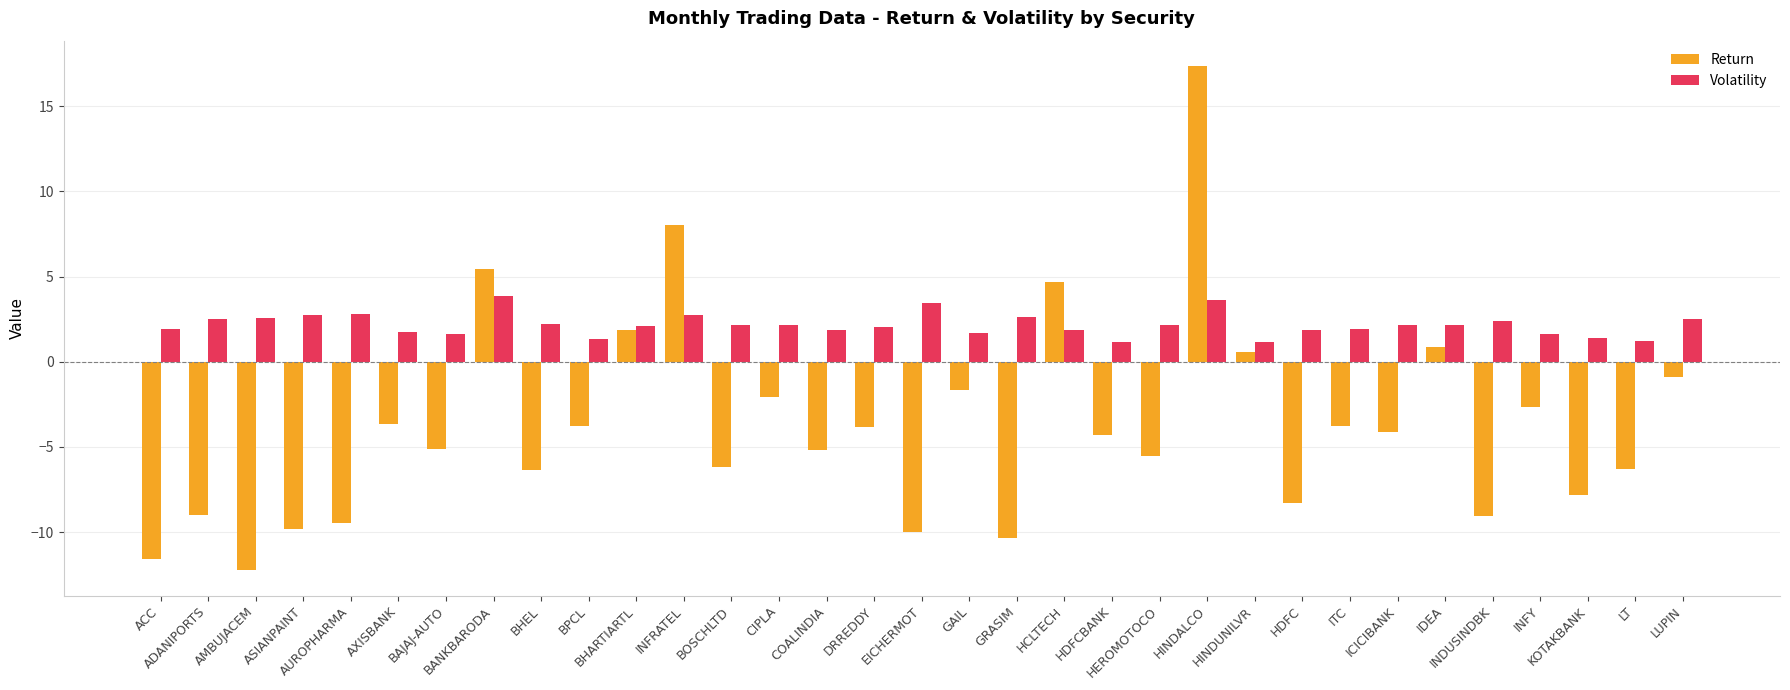

Which series has the largest range (max minus min)?

Return